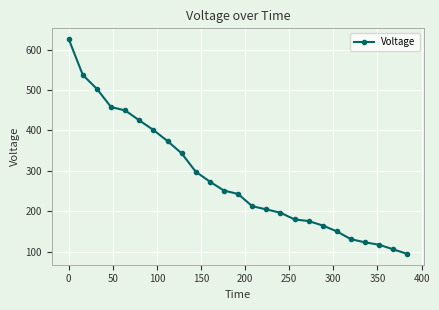

What is the value of the 8th point from the left?

373.7